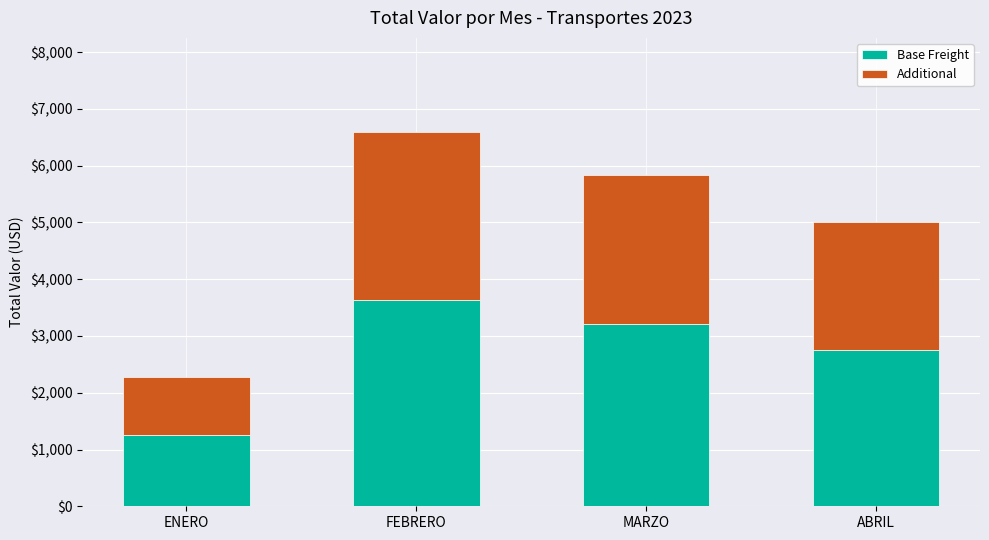

What is the minimum value for Base Freight?

1254.0